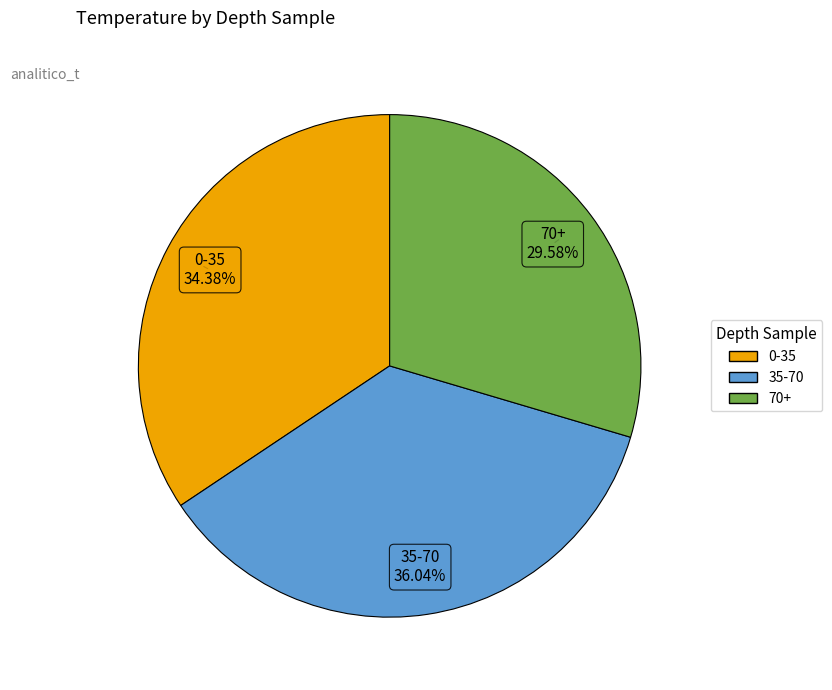

To the nearest percent, what portion does 70+ represent?

30%